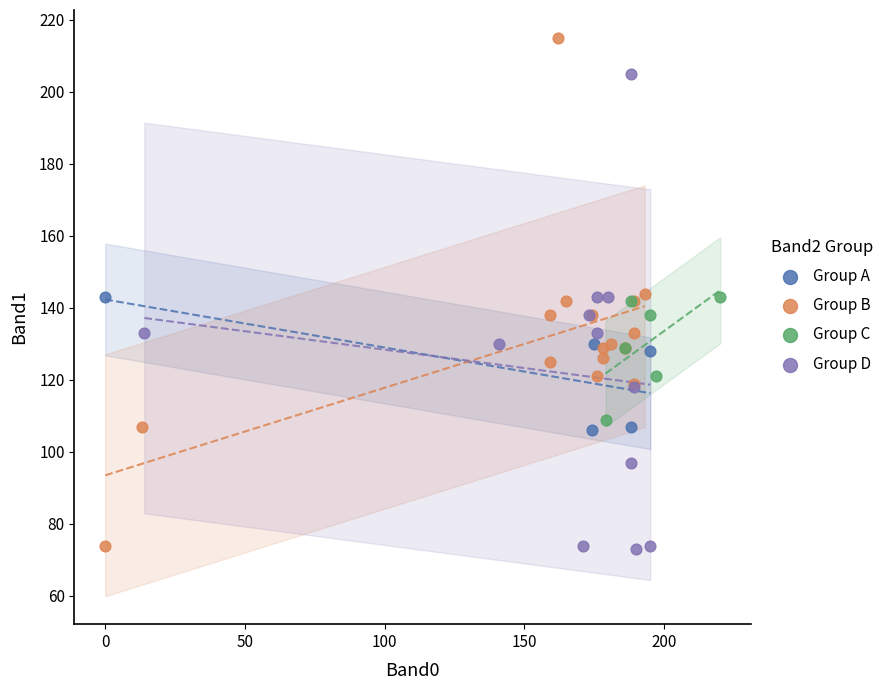

What are all the series names shown in the legend?

Group A, Group B, Group C, Group D